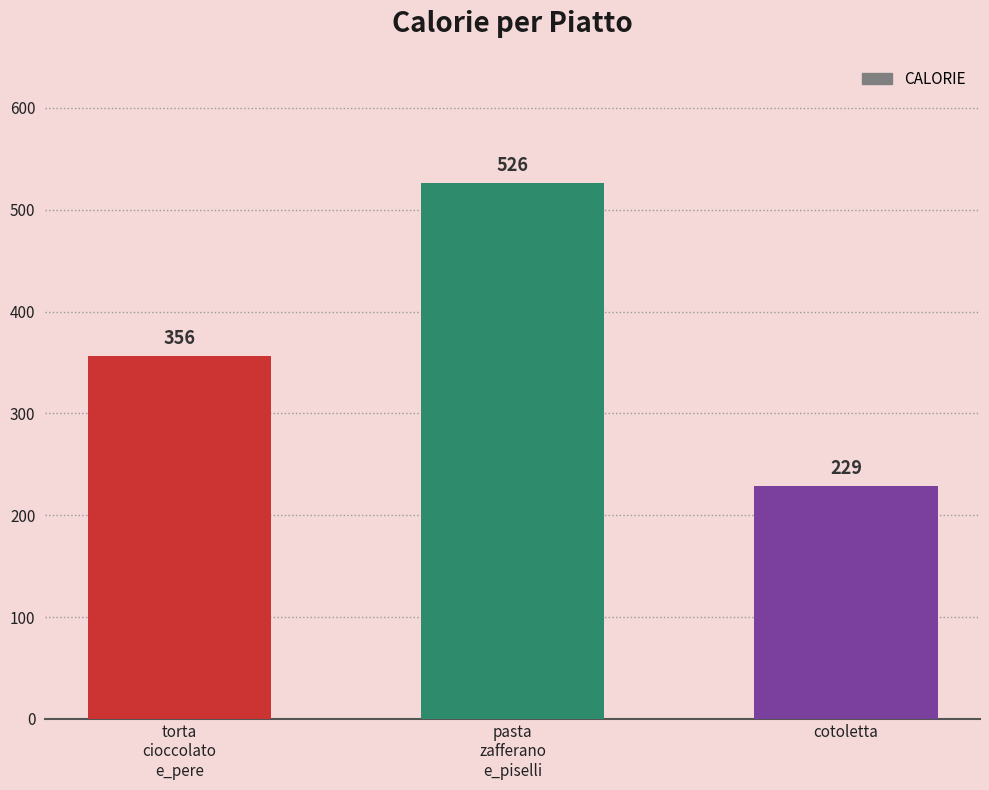

How many values are between 229 and 526?

3